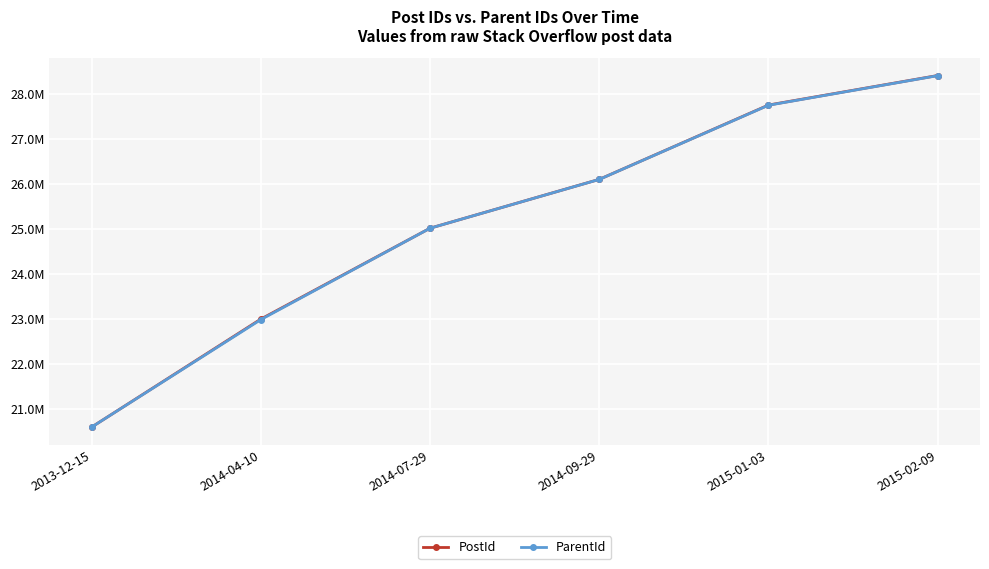

What is the average value of the ParentId series?

25142435